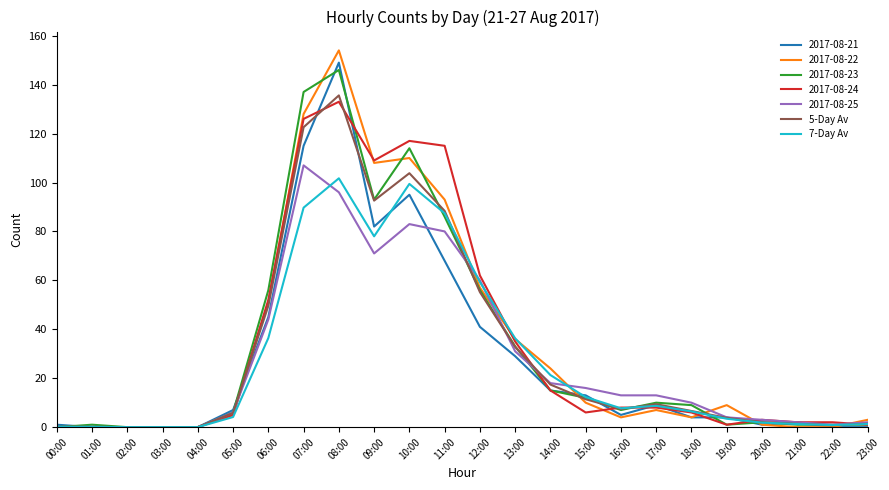

The 2017-08-22 series shows -51.8 at 03:00. True or false?

False